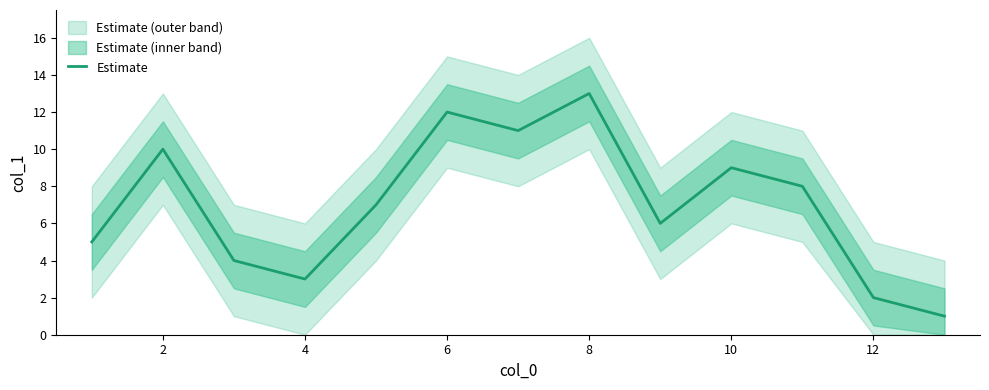

Is it true that Estimate equals 4 at 10?

False